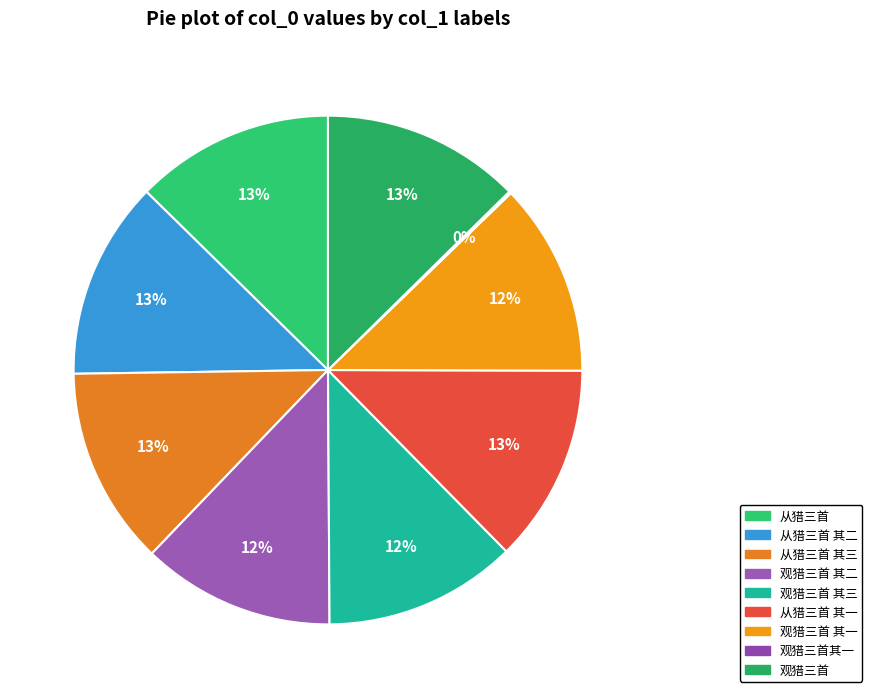

Is there a majority slice in this chart?

No